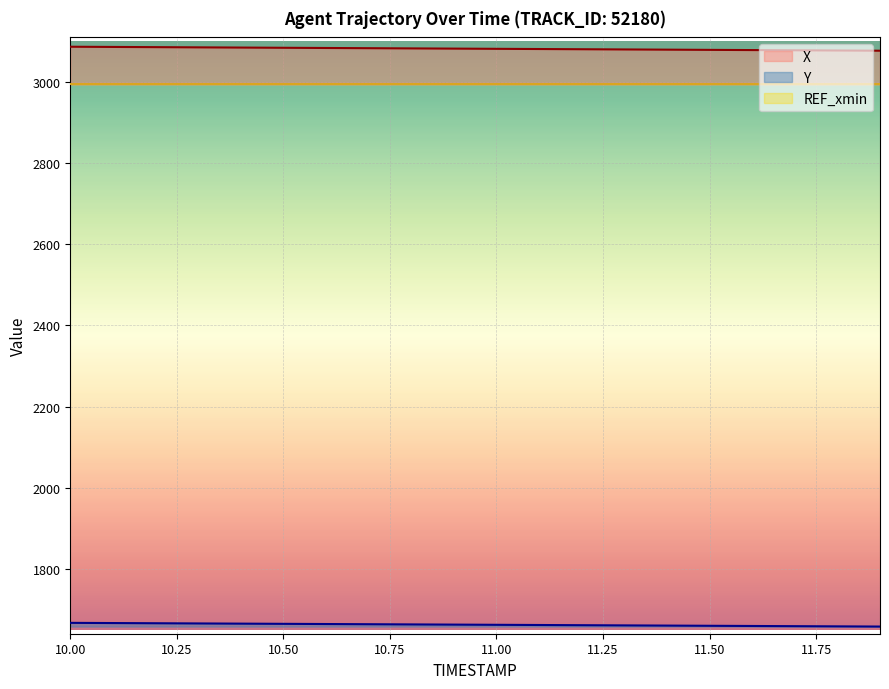

Which series has the largest range (max minus min)?

X